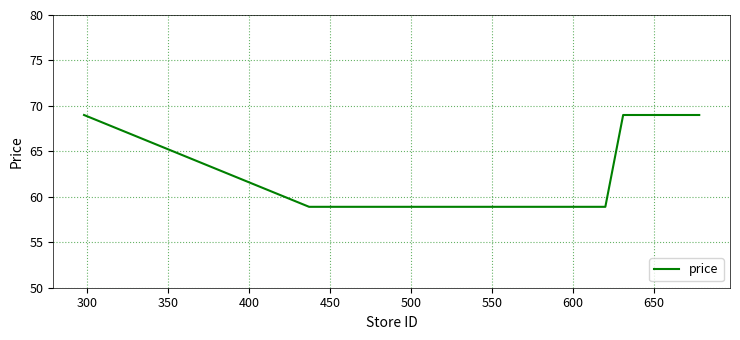

What is the difference between the maximum and minimum values?

10.1